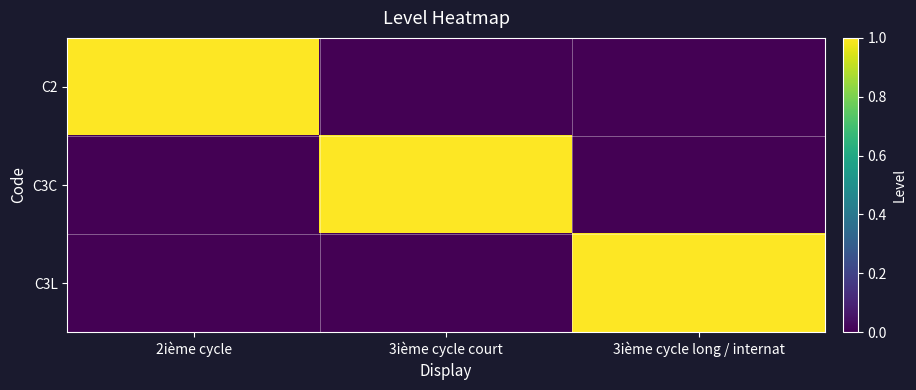

What is the spread (max minus min) of values at 3ième cycle long / internat?

1